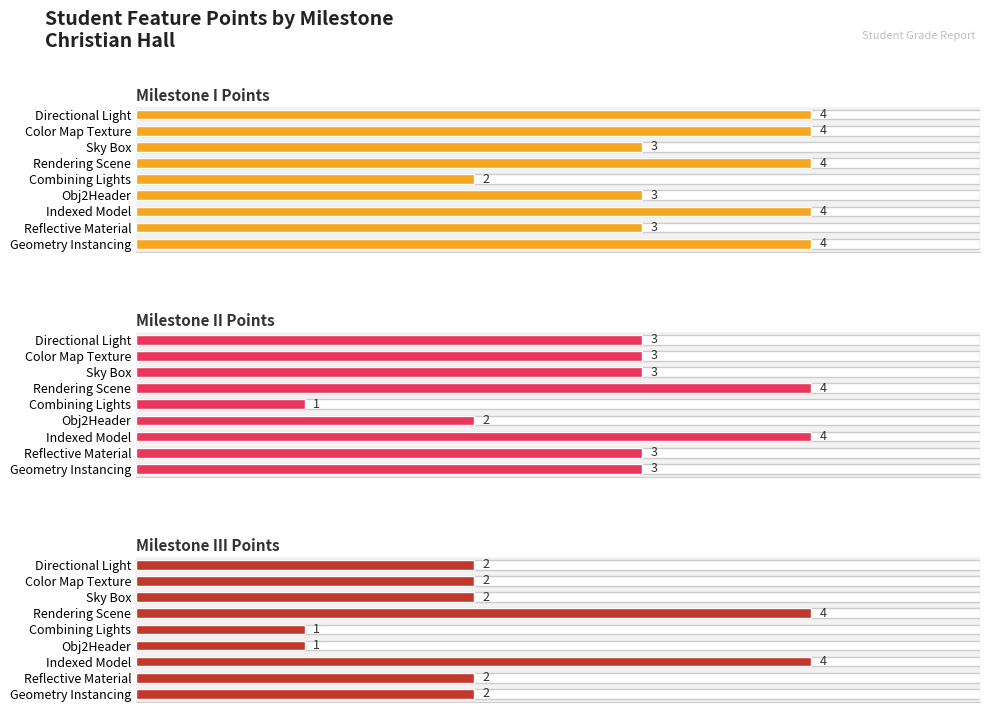

What value does the Milestone II Points series have at Sky Box?

3